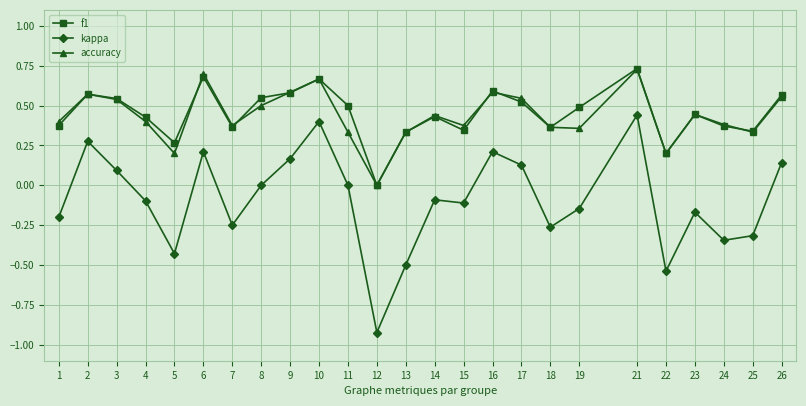

True or false: kappa has a value of -0.1 at 15.

True